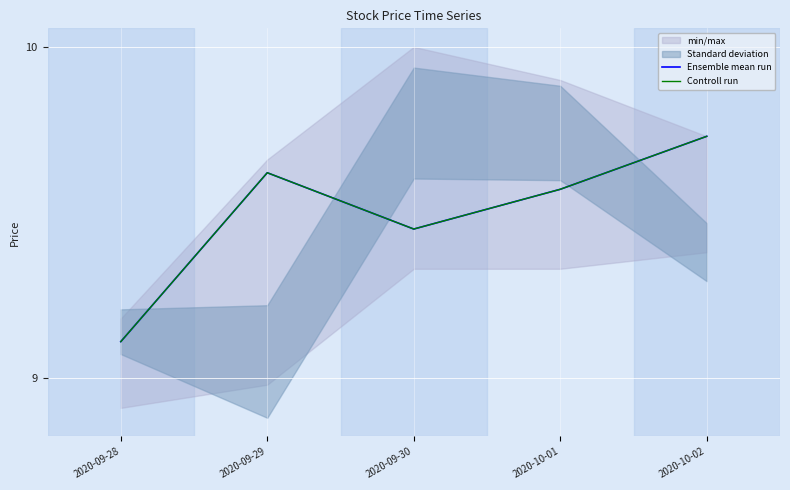

What is the maximum value for Controll run?

9.7